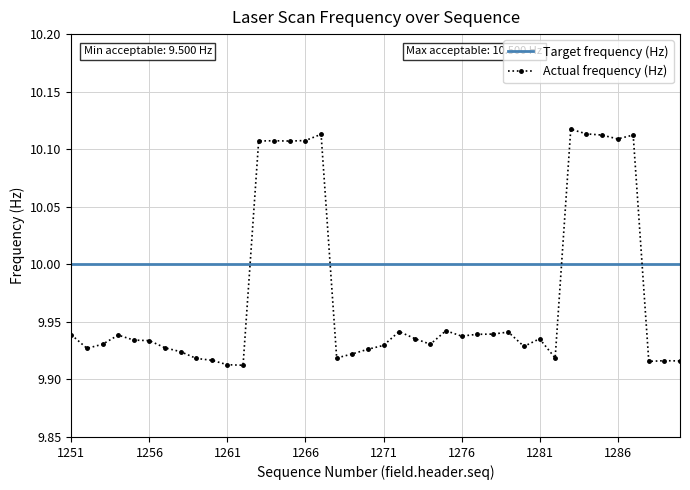

What are all the series names shown in the legend?

Target frequency (Hz), Actual frequency (Hz)